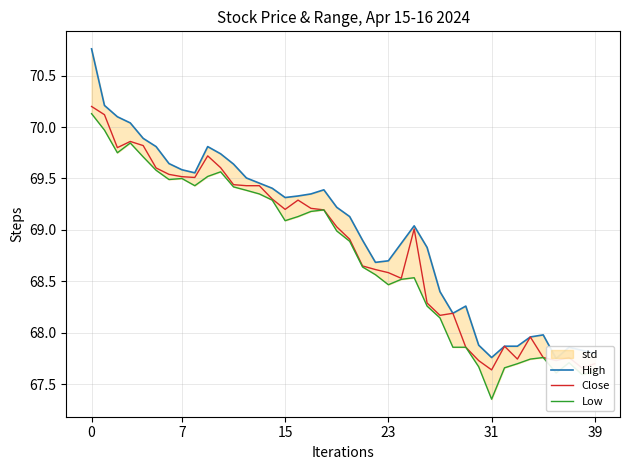

True or false: High and Low intersect in this chart.

False